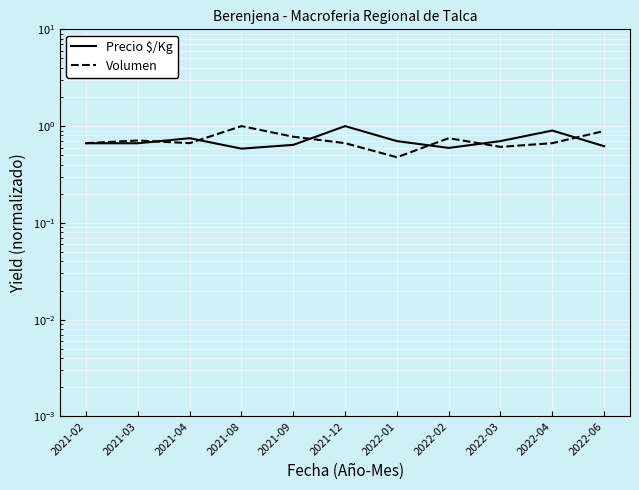

What is the label of the 8th point from the left?

2022-02